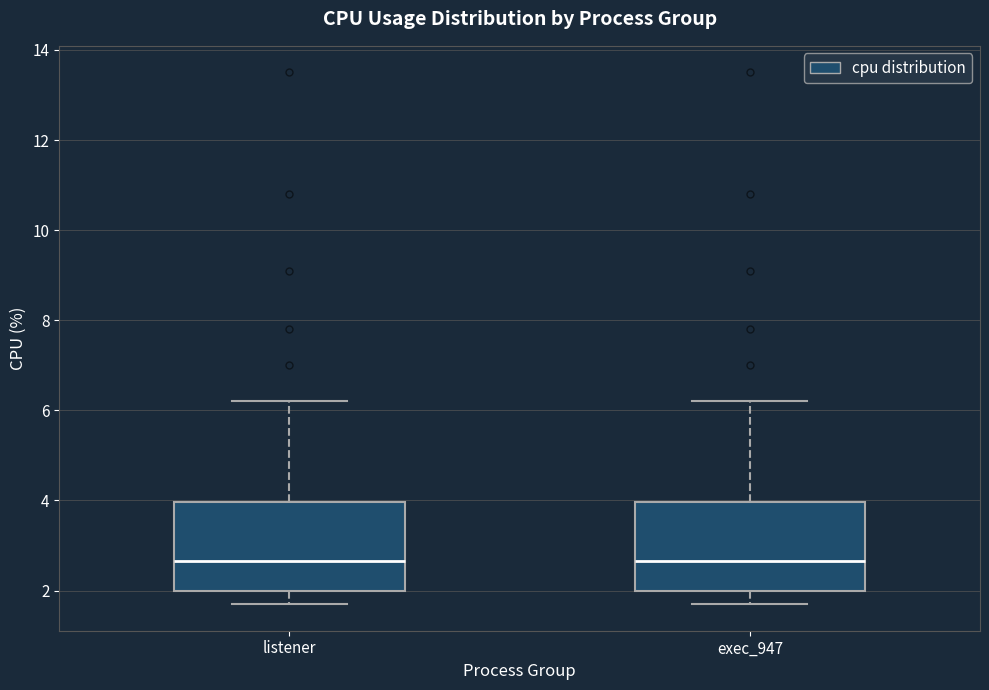

Reading left to right, transcribe this box plot: for each box, give where its median line is, the range the box spans, and where its two whiskers end, as read against the y-axis. The values are not printed on the chart, so give them approximately, as read against the axis.

listener: median 2.6, box 2.0 to 4.0, whiskers 1.8 to 6.2
exec_947: median 2.6, box 2.0 to 4.0, whiskers 1.8 to 6.2